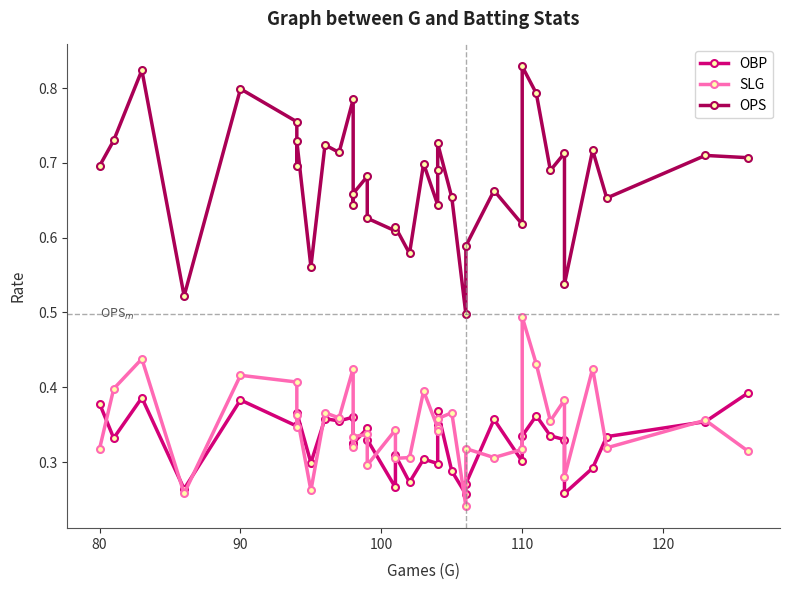

How many interior local peaks does the OBP series have?

11